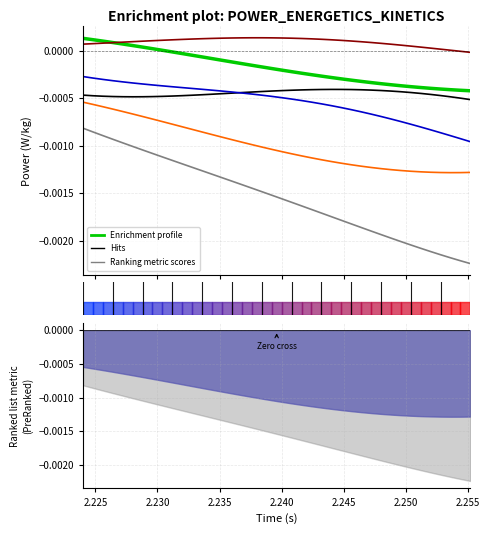

How many lines are shown in the chart?

6